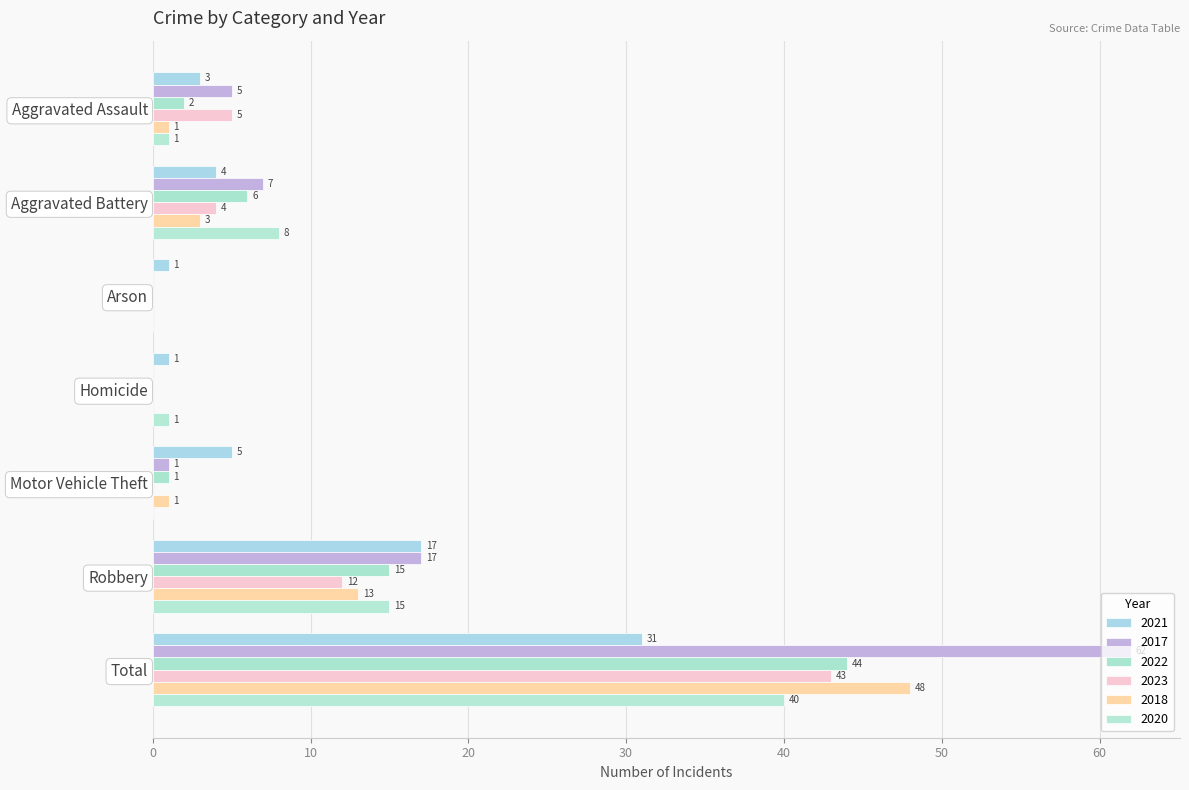

How many categories are shown in the chart?

7